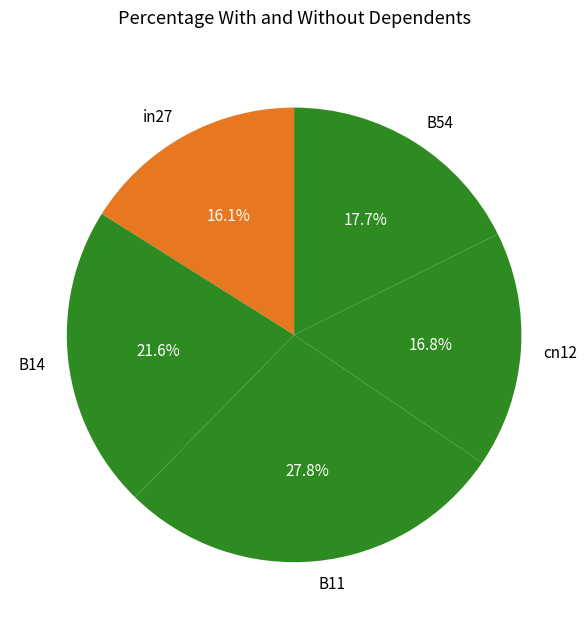

Is B54 the majority of the pie?

No